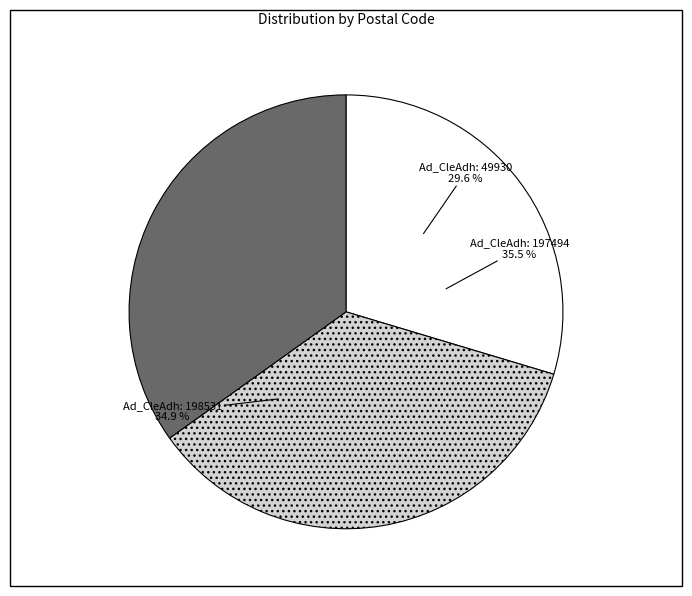

Which slice is the largest?

197494